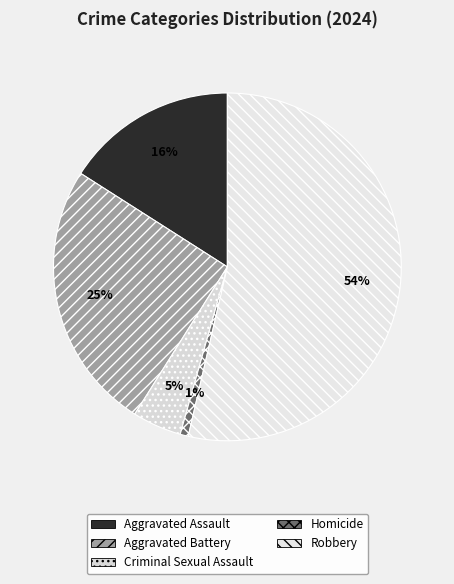

To the nearest percent, what portion does Robbery represent?

54%